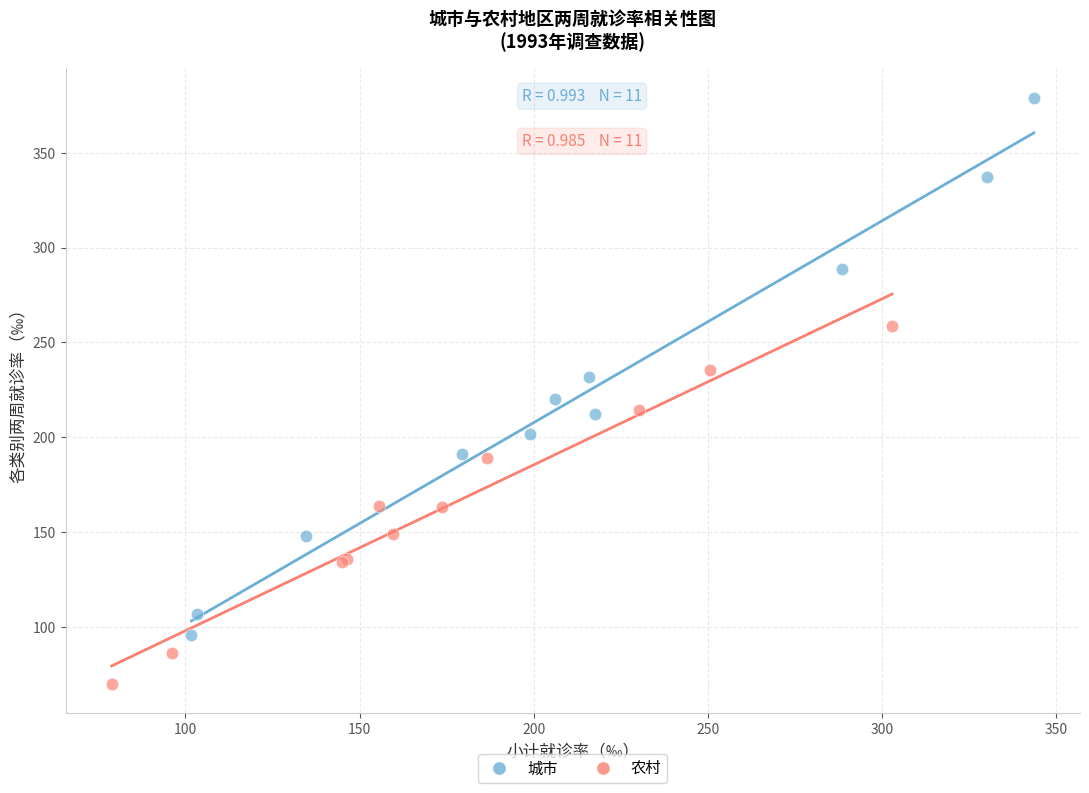

Which series reaches the maximum Y coordinate?

城市